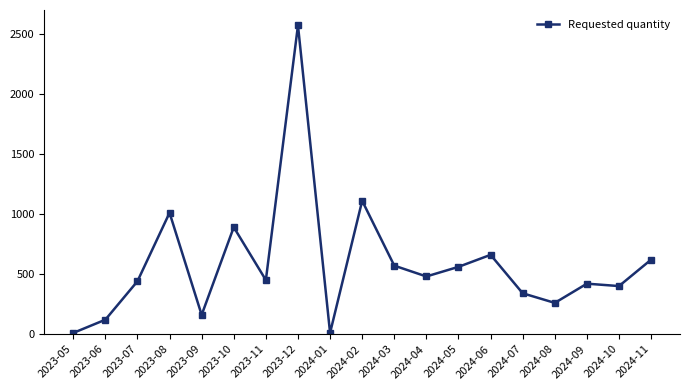

The value at 2024-01 is 10. True or false?

True